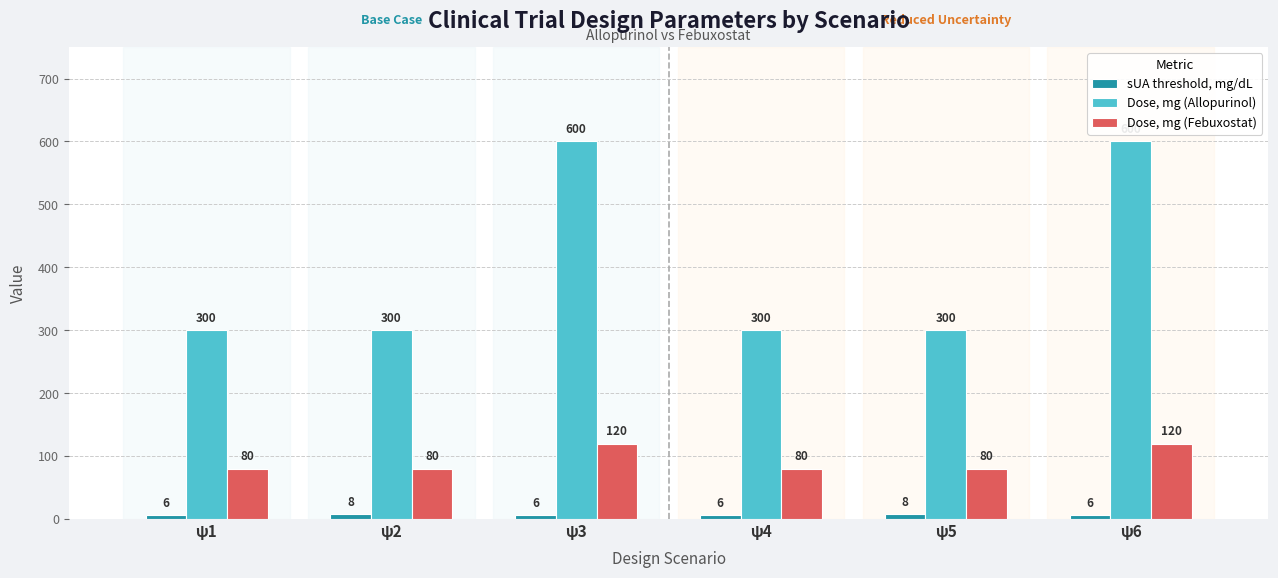

What are all the series names shown in the legend?

sUA threshold, mg/dL, Dose, mg (Allopurinol), Dose, mg (Febuxostat)